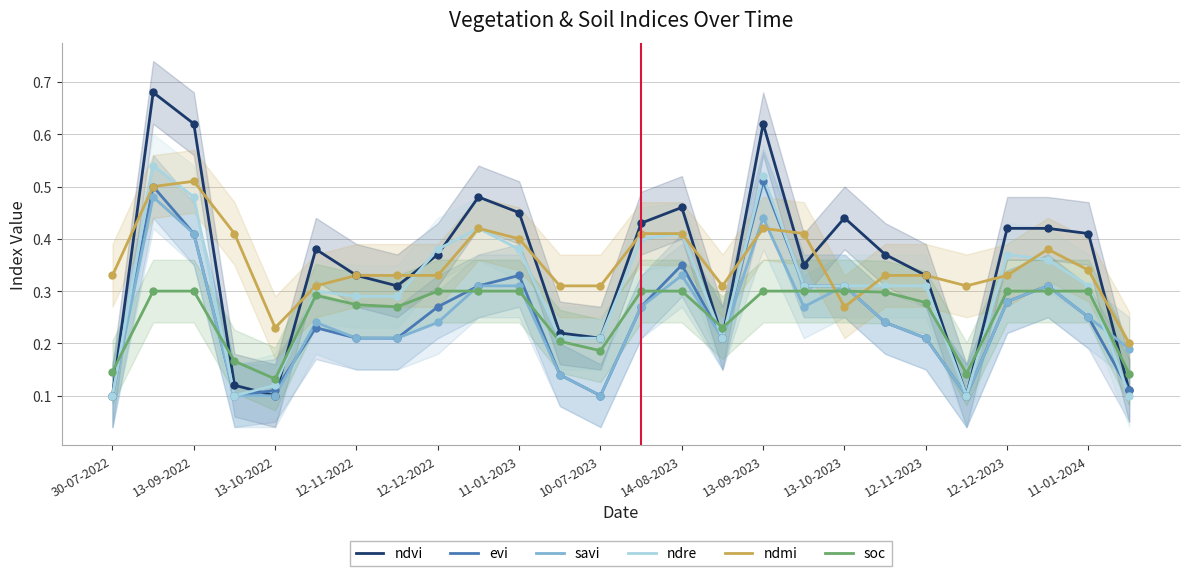

The value of ndmi at 11-01-2024 is 0.2. True or false?

False